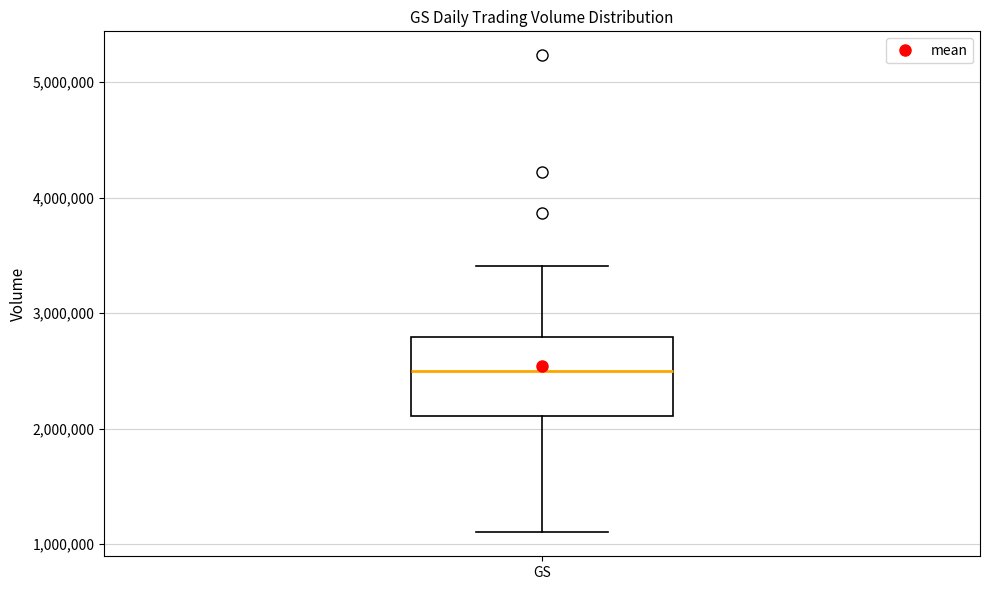

Read this box plot against the y-axis: the position of the median line, the range covered by the box, and the ends of both whiskers. The values are not printed on the chart, so give them approximately, as read against the axis.

median 2500000, box 2100000 to 2800000, whiskers 1100000 to 3400000